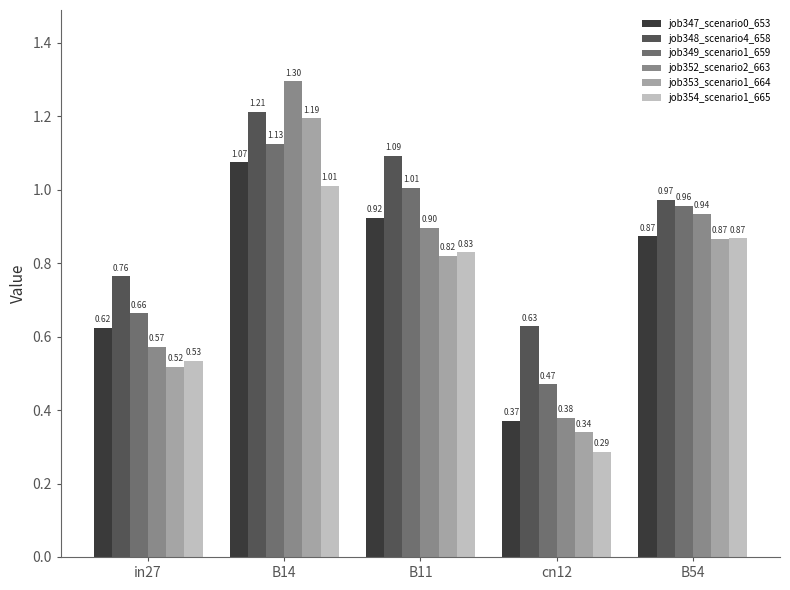

What is the sum of all job354_scenario1_665 values?

3.5